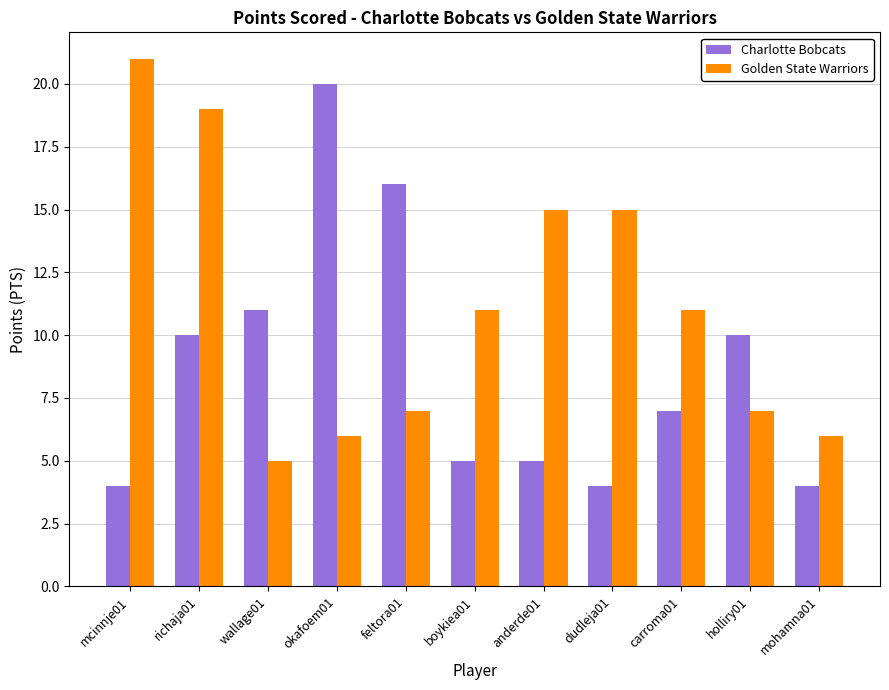

Count the number of categories in the chart.

11